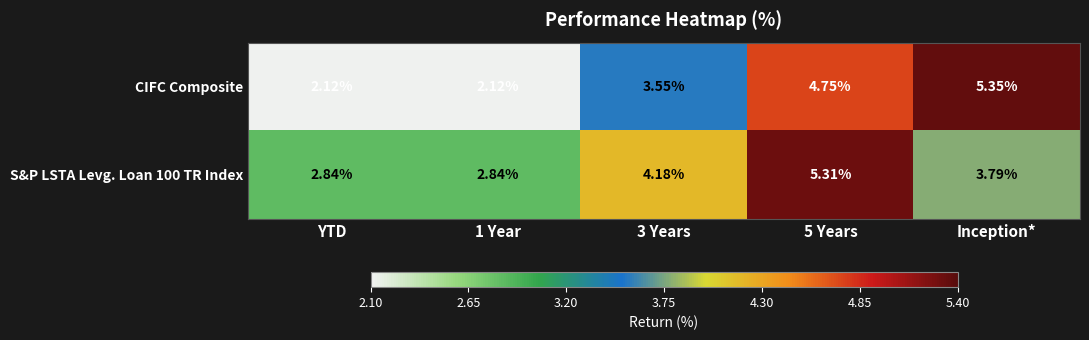

At which category does the chart reach its peak across all series?

Inception*